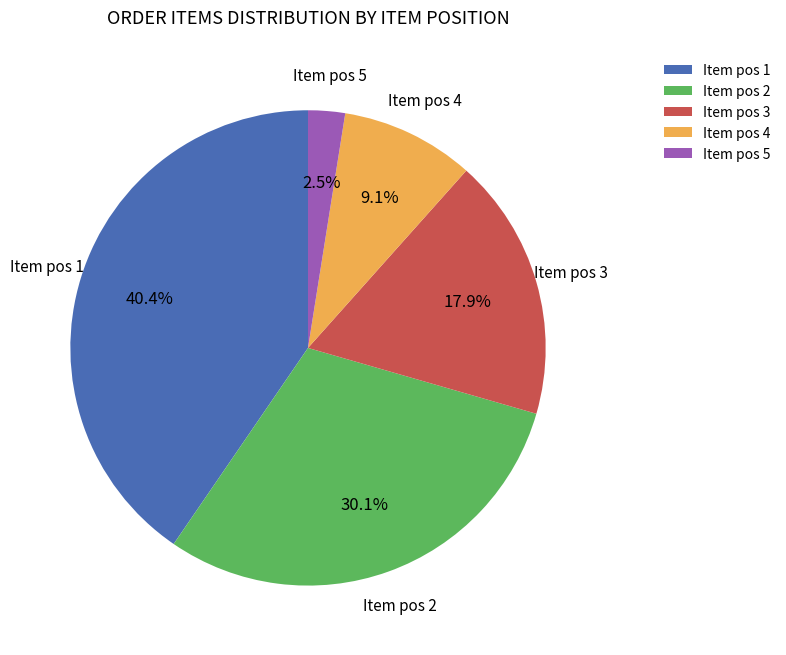

Rank the categories by value from lowest to highest.

Item pos 5, Item pos 4, Item pos 3, Item pos 2, Item pos 1